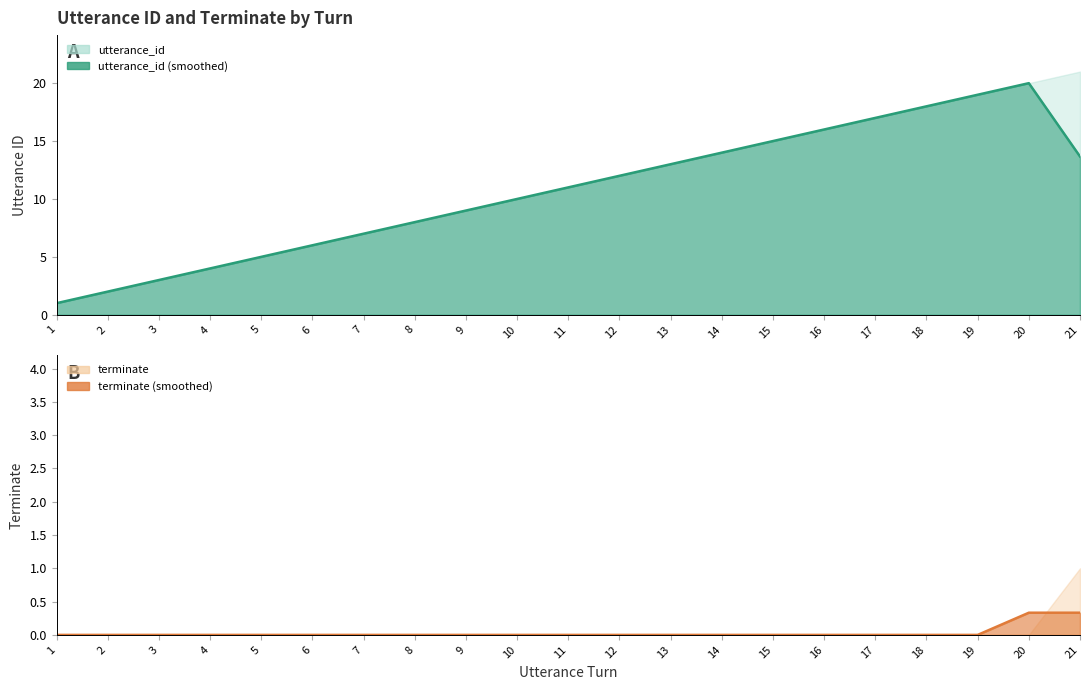

Reading left to right, what are all the values shown in this chart?

utterance_id: 1=1	2=2	3=3	4=4	5=5	6=6	7=7	8=8	9=9	10=10	11=11	12=12	13=13	14=14	15=15	16=16	17=17	18=18	19=19	20=20	21=21
terminate: 1=0	2=0	3=0	4=0	5=0	6=0	7=0	8=0	9=0	10=0	11=0	12=0	13=0	14=0	15=0	16=0	17=0	18=0	19=0	20=0	21=1